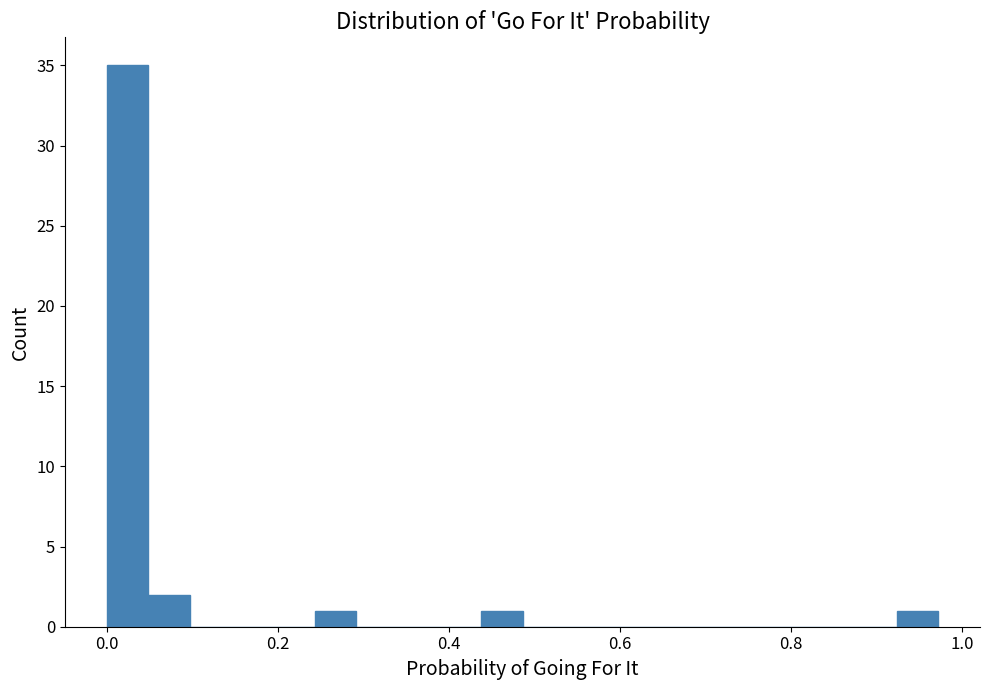

Read against the x-axis, roughly where is the centre of the tallest bar?

0.02